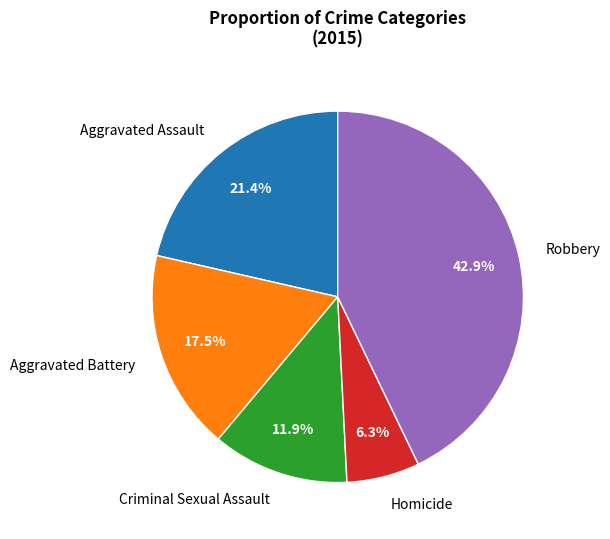

To the nearest percent, what is the difference between the largest and smallest slice percentages?

37%